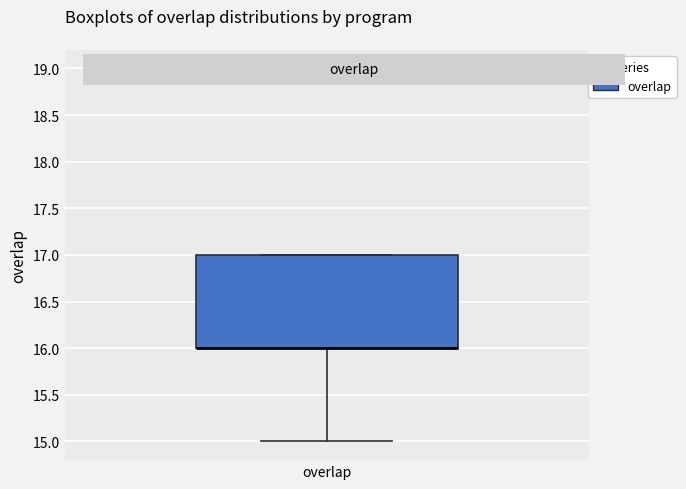

Read this box plot against the y-axis: the position of the median line, the range covered by the box, and the ends of both whiskers. The values are not printed on the chart, so give them approximately, as read against the axis.

median 16 (drawn on the box's lower edge), box 16 to 17, whiskers 15 to 17